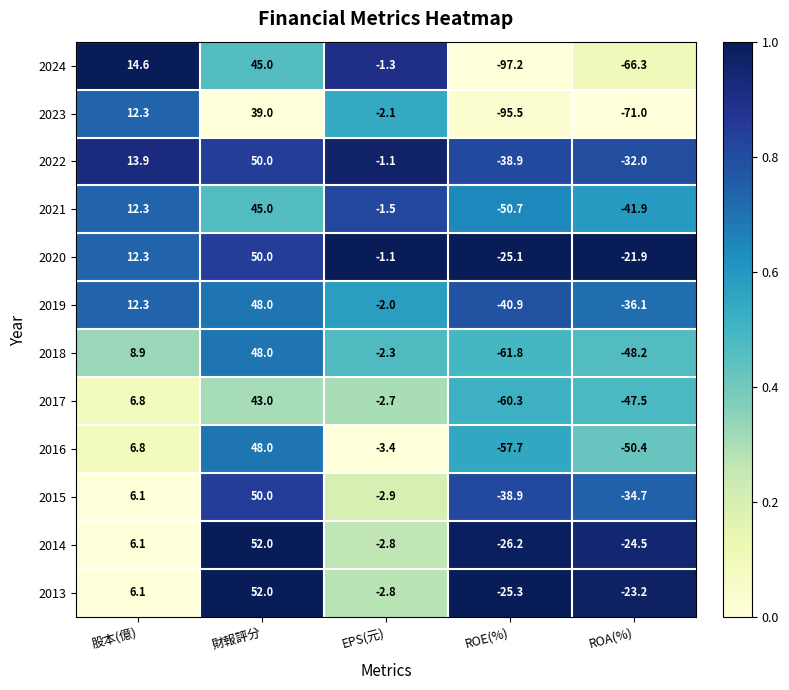

At which category is the sum across all series the highest?

財報評分